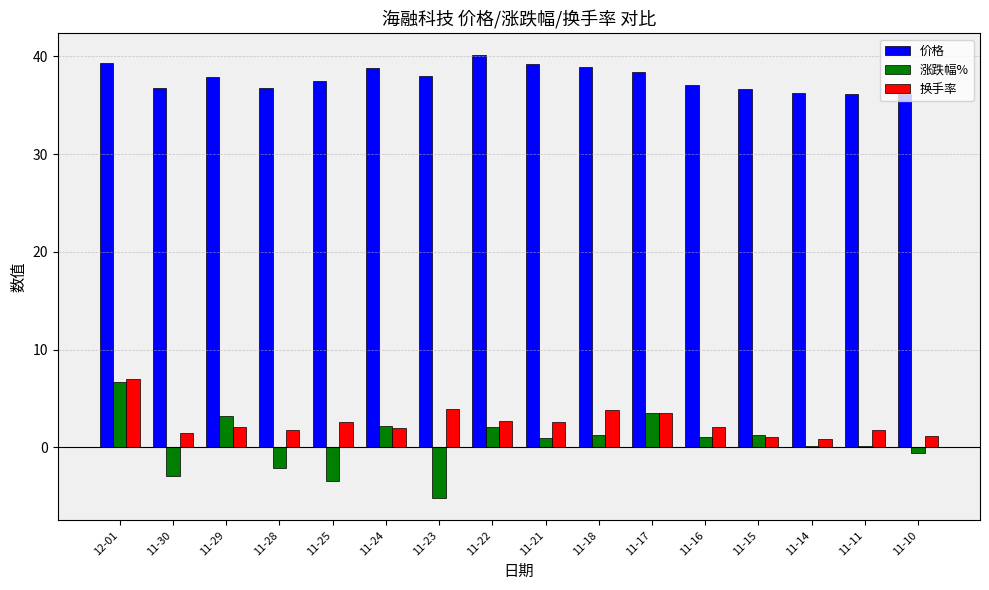

What value does the 换手率 series have at 11-16?

2.1